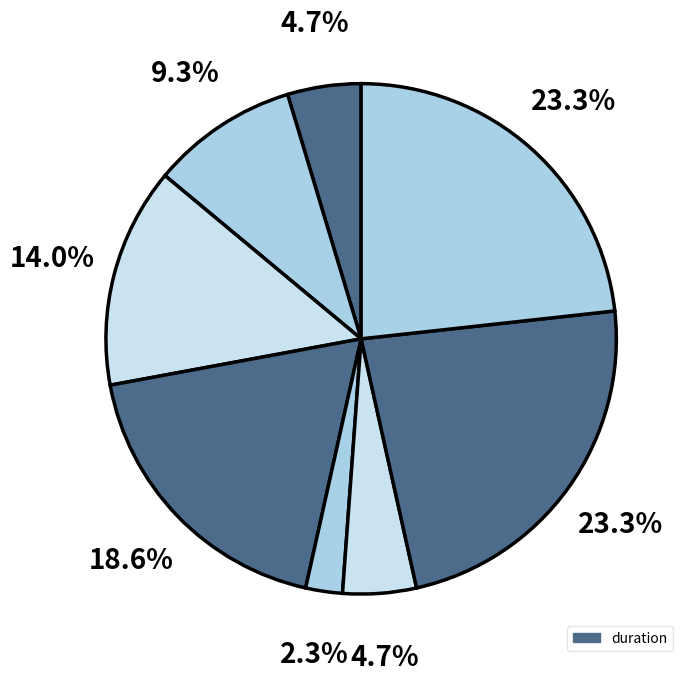

How many slices are in this pie chart?

8